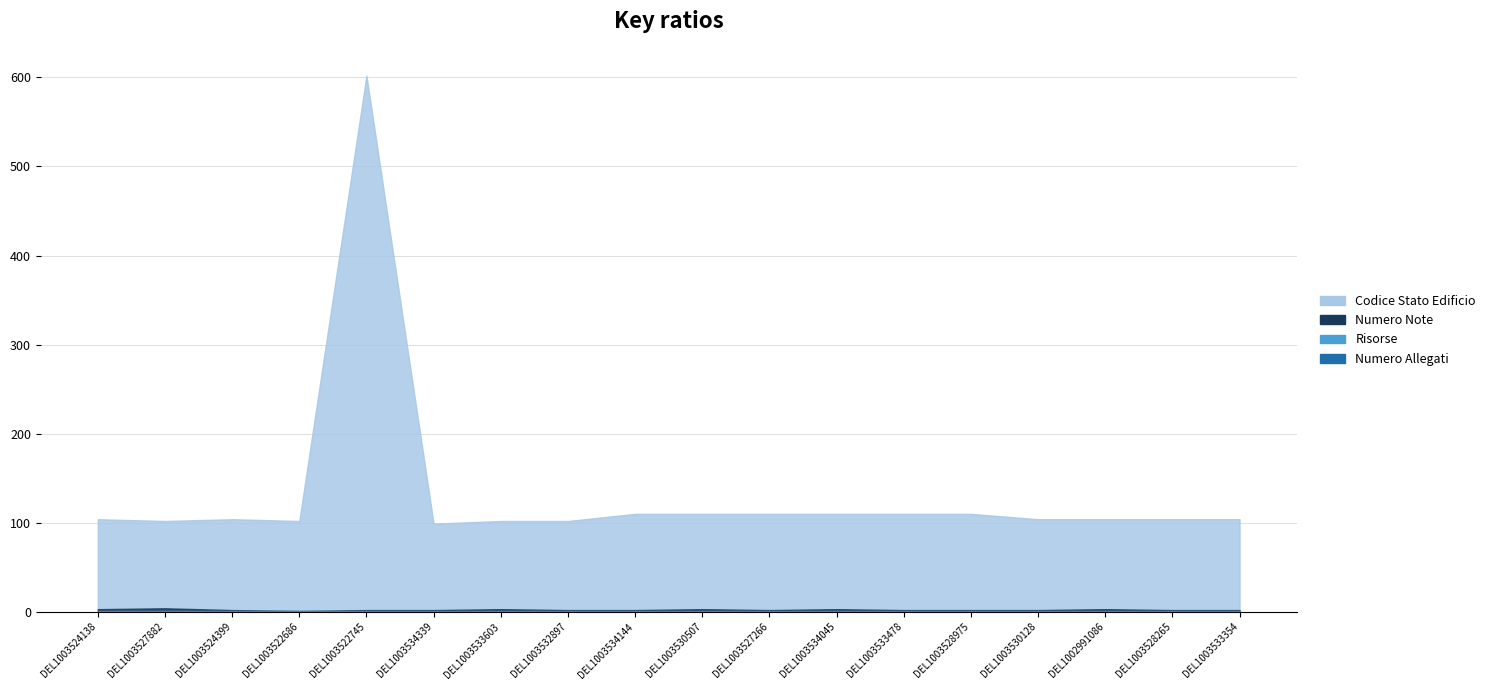

Where is the first local minimum for Codice Stato Edificio?

DEL1003527882